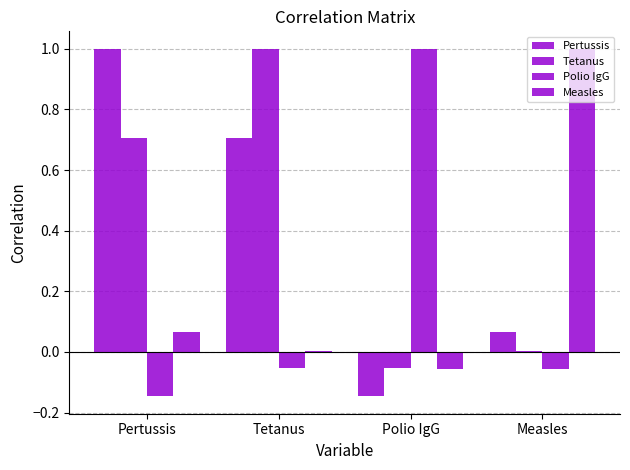

How many values in Pertussis are above zero?

3